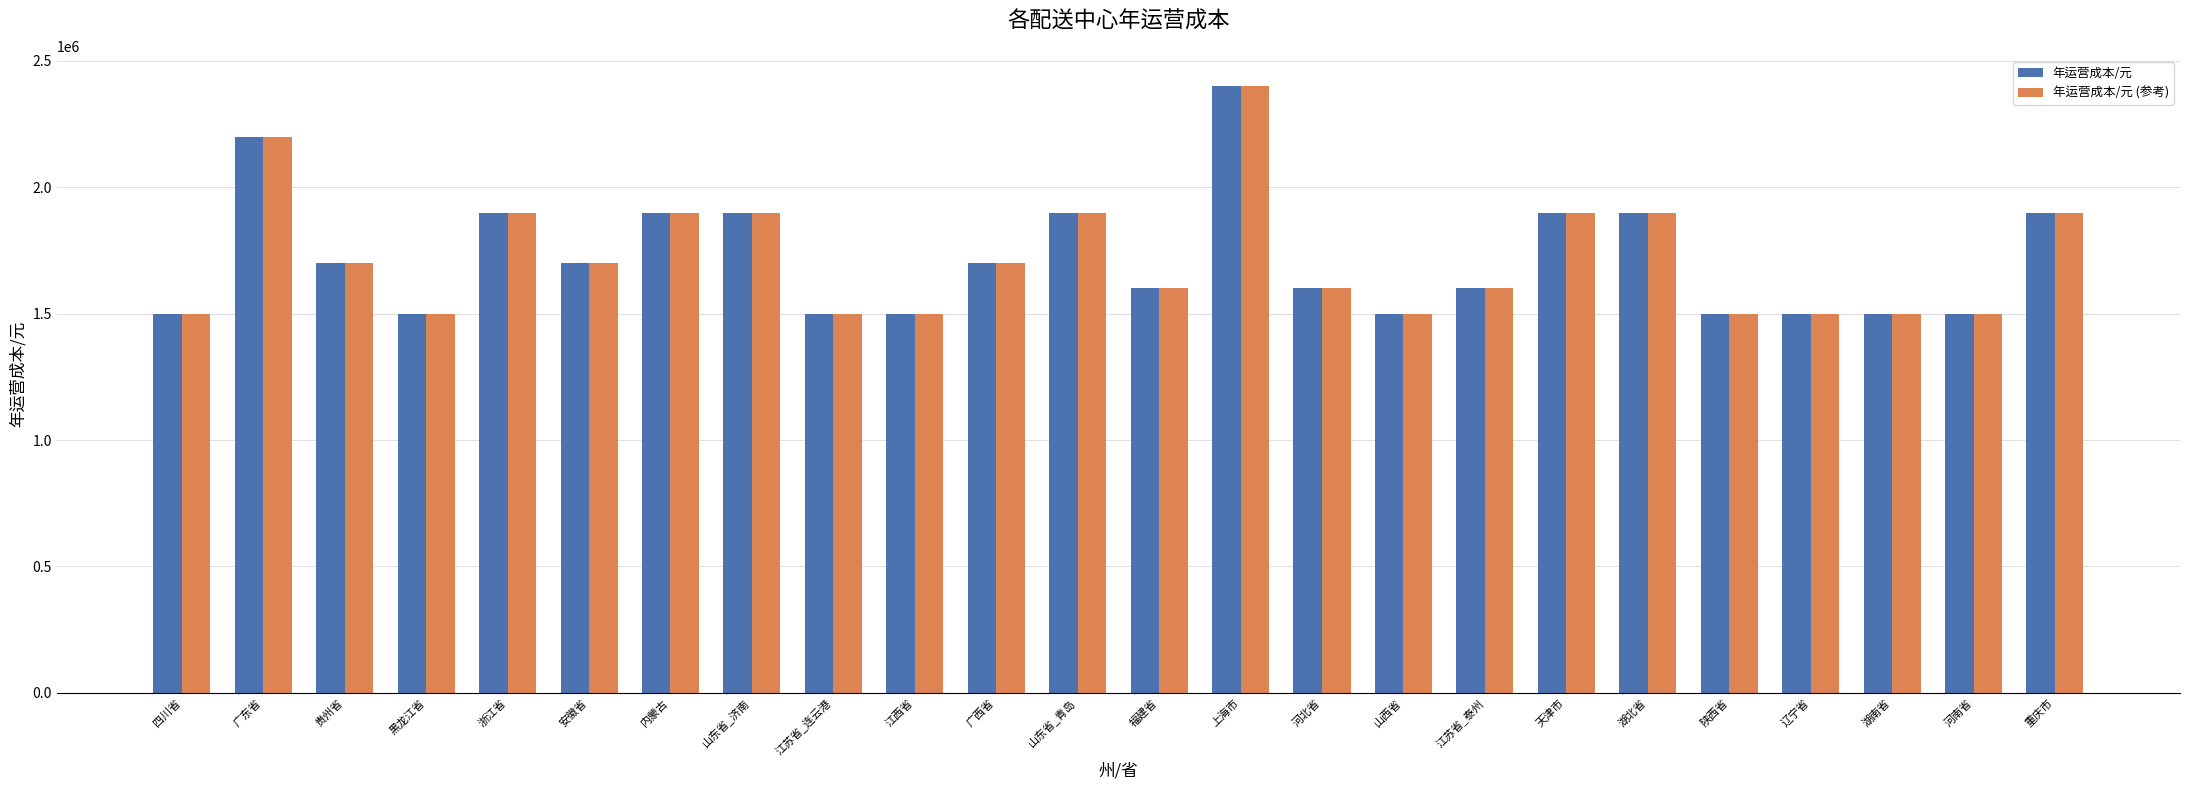

What is the value of the 年运营成本/元 bar at the 2nd from the left?

2200000